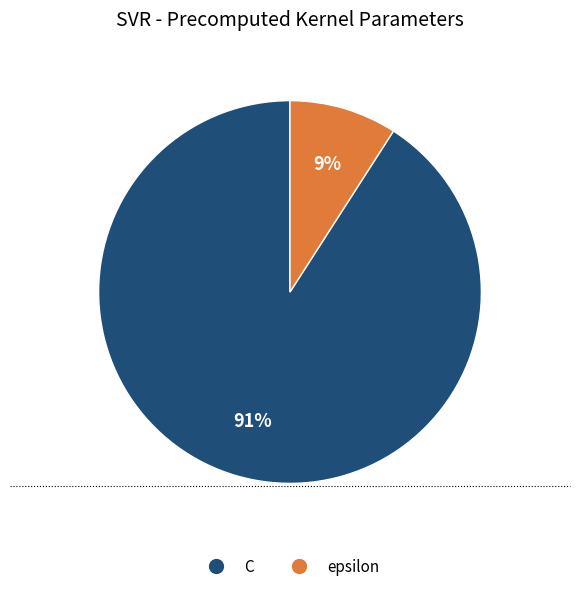

To the nearest percent, what is the average slice percentage?

50%